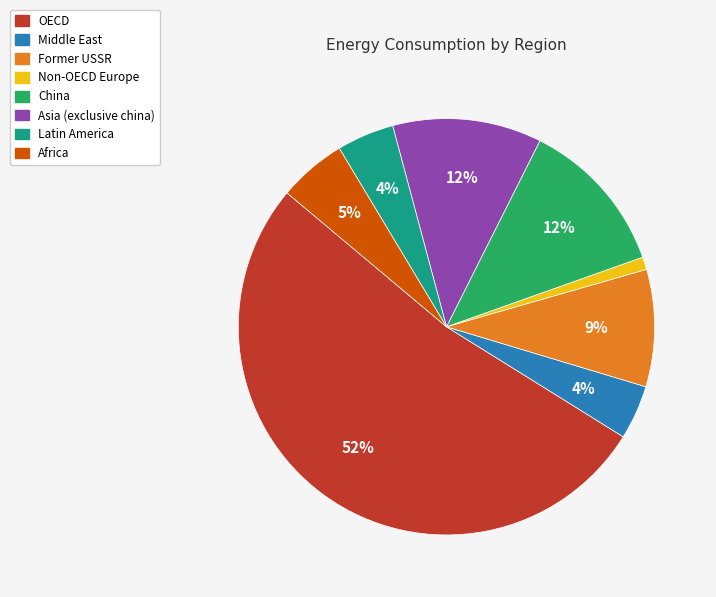

To the nearest percent, what is the average slice percentage?

12%